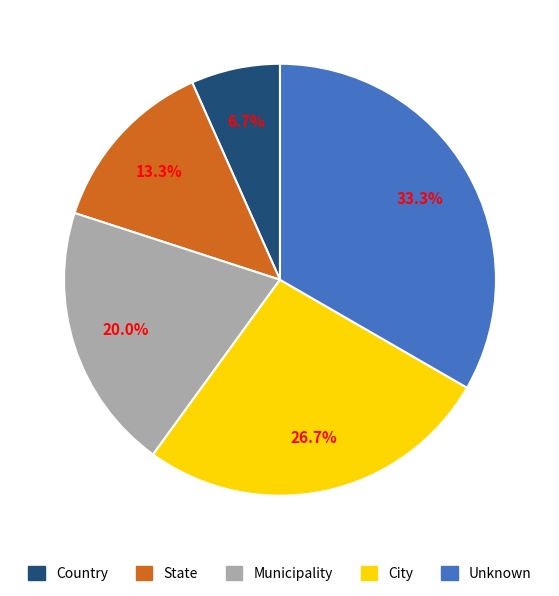

Which has a higher value, City or Municipality?

City